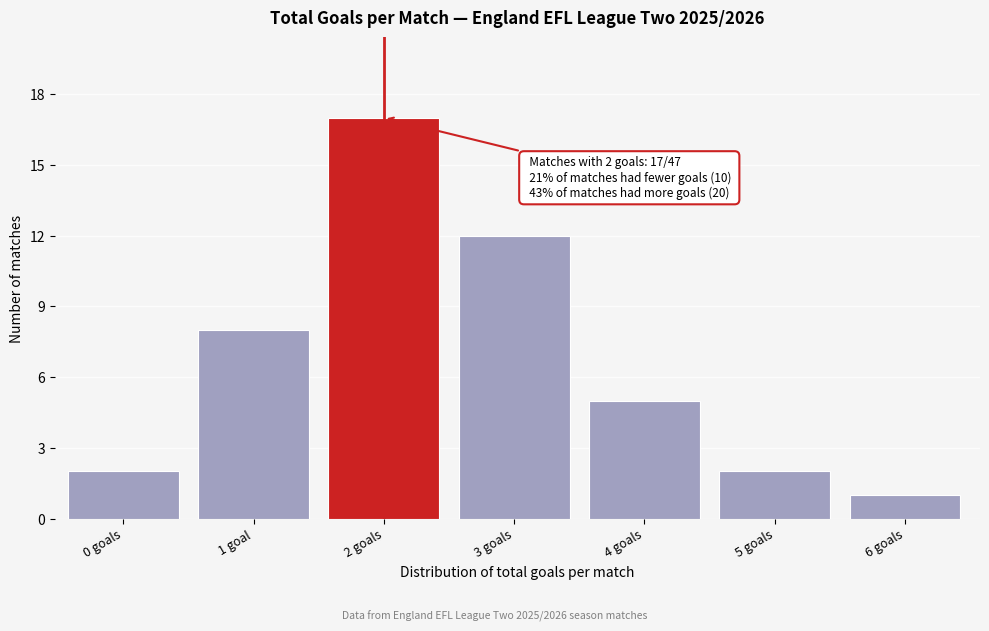

Reading left to right, extract all data points from this chart.

2	8	17	12	5	2	1